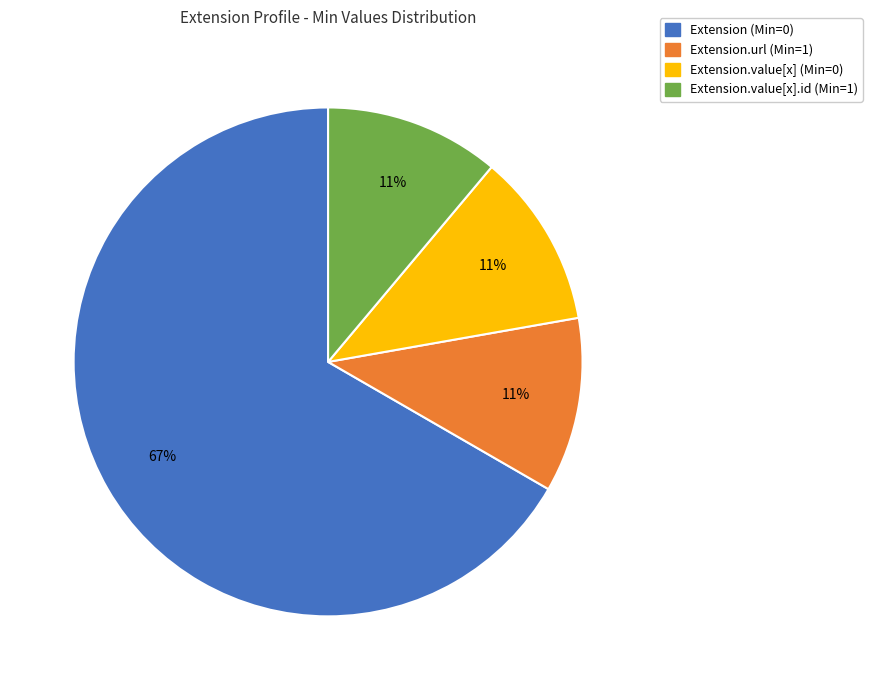

How many slices are in this pie chart?

4